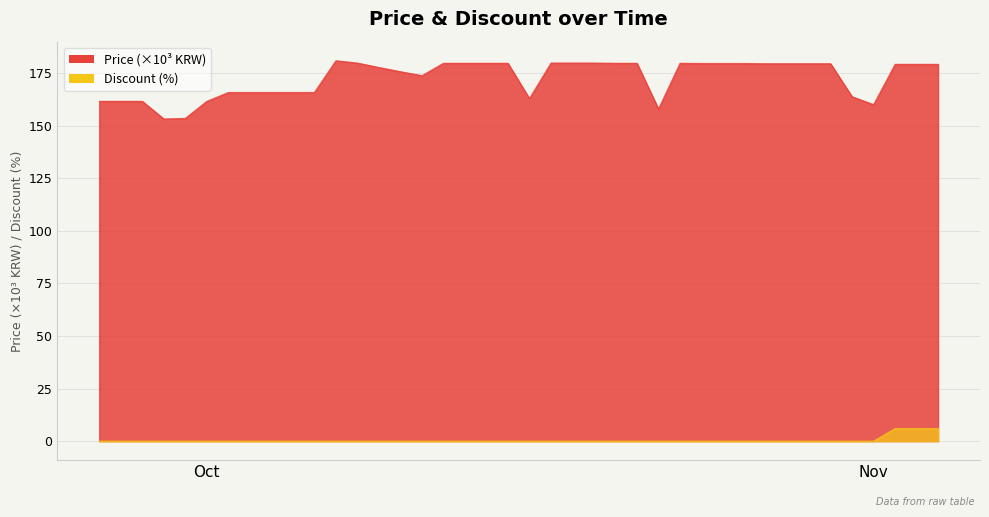

What is the difference between the maximum and minimum values in the Discount series?

6.0